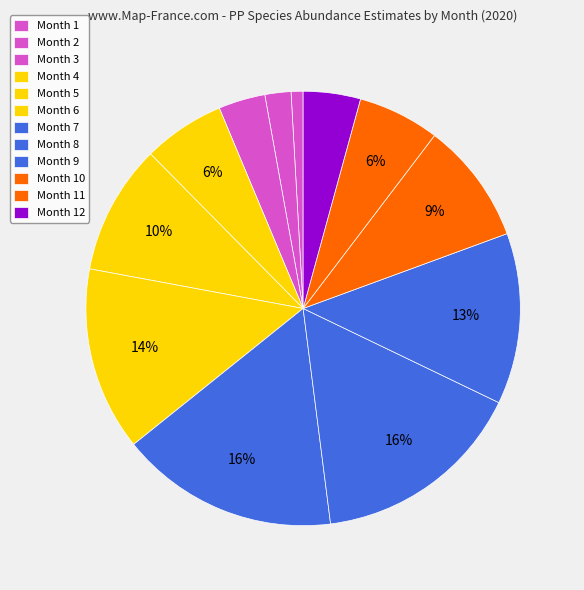

How many segments does this pie chart have?

12